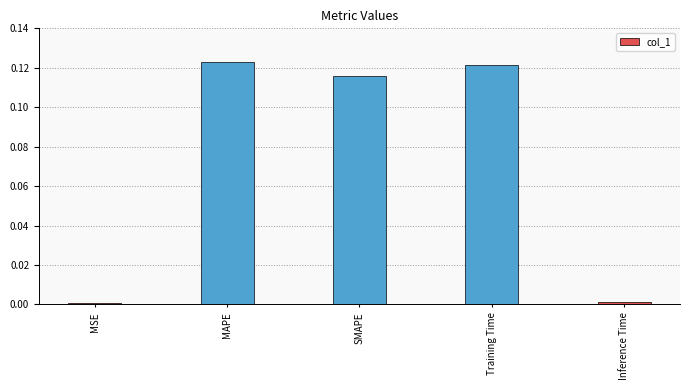

What is the label of the 4th bar from the left?

Training Time